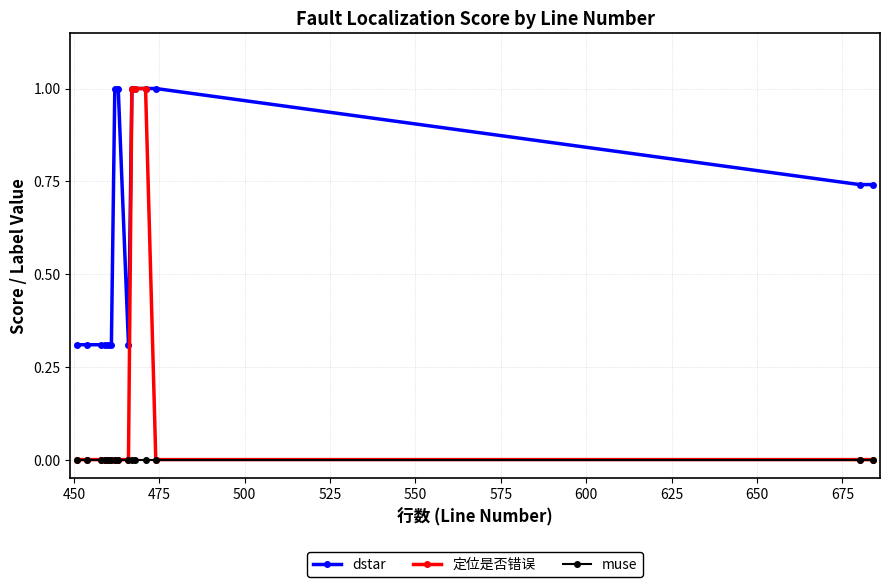

Which series has the largest total across all categories?

dstar